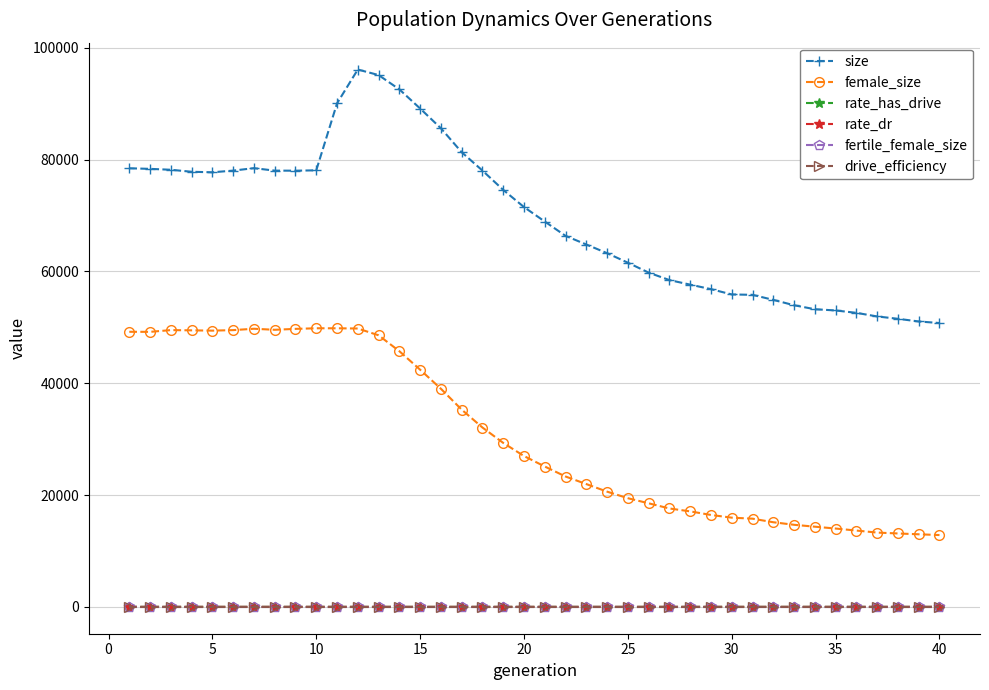

True or false: fertile_female_size and rate_dr cross at least once.

False